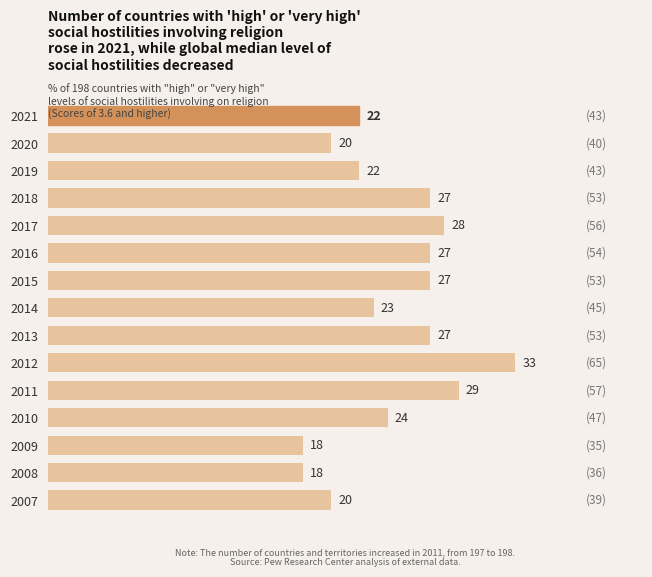

Does the chart contain stacked bars?

No